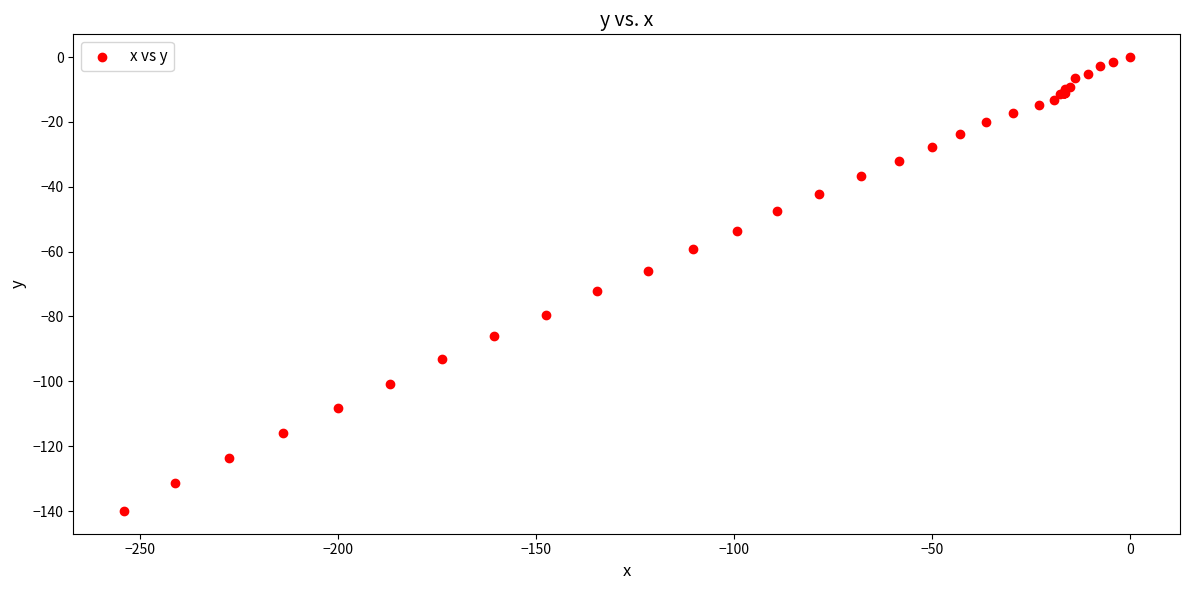

What Y value in the scatter plot is closest to -70?

-72.2